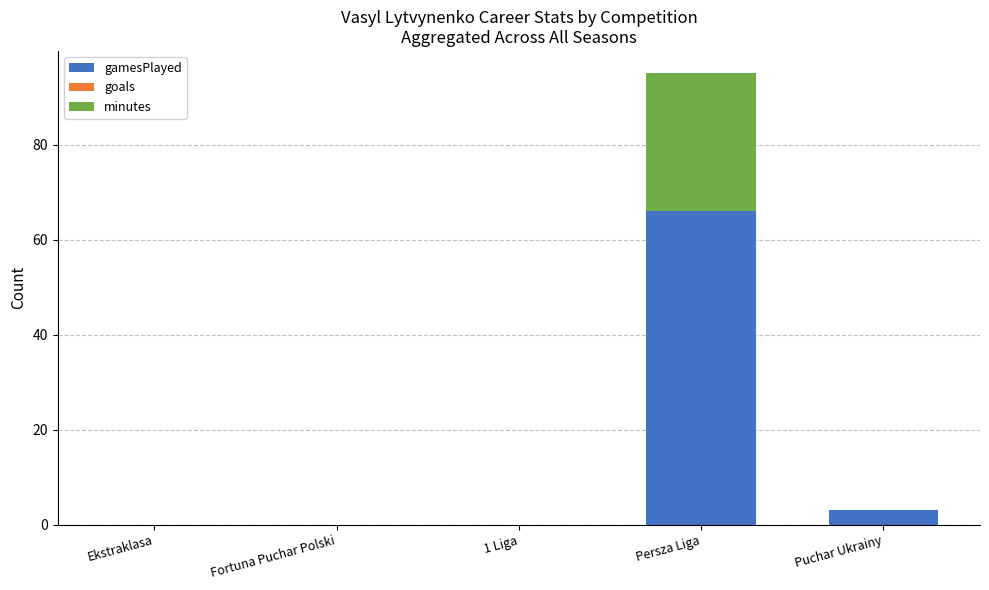

Are the bars grouped side by side (vs. stacked)?

No